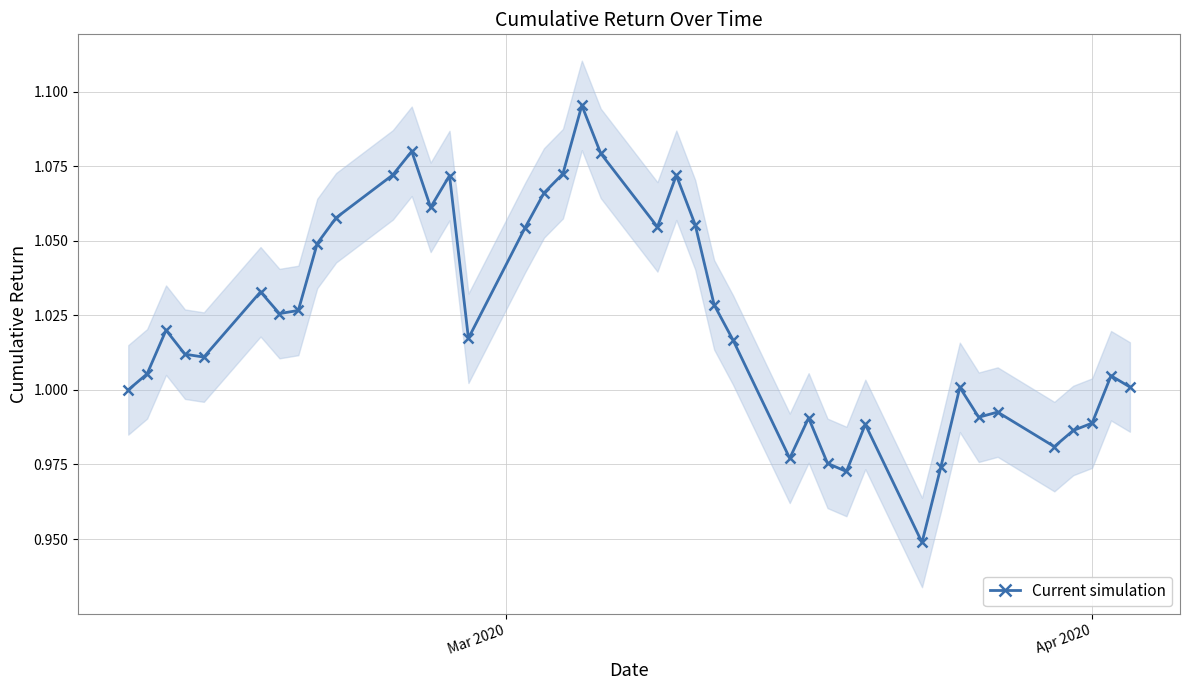

What is the average value?

1.0